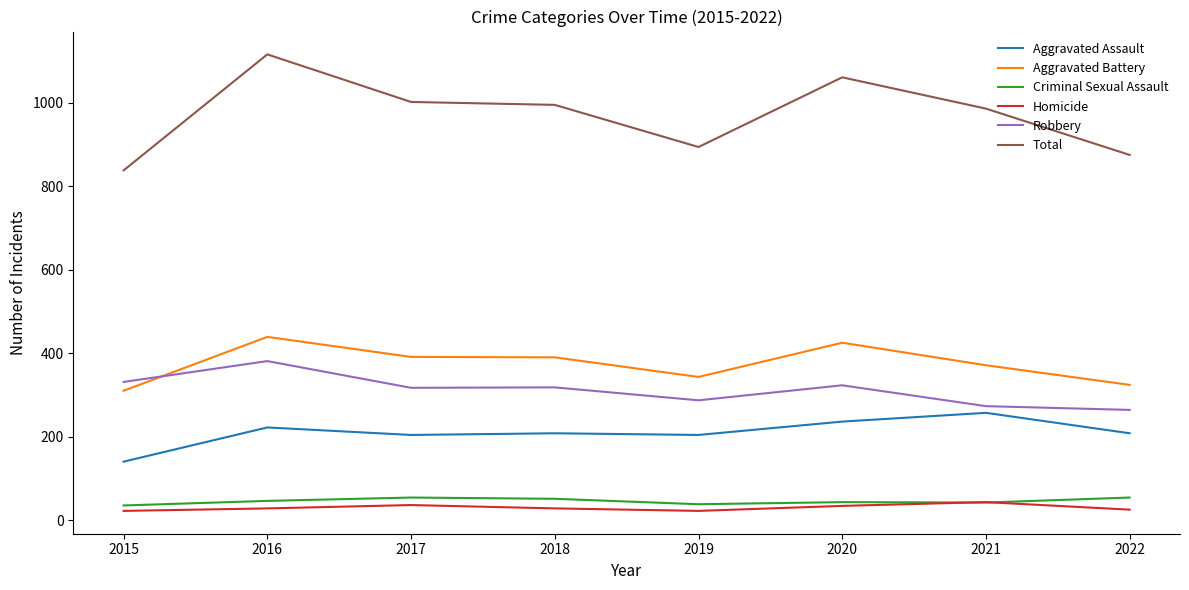

What is the difference between the Total values at 2020 and 2022?

186